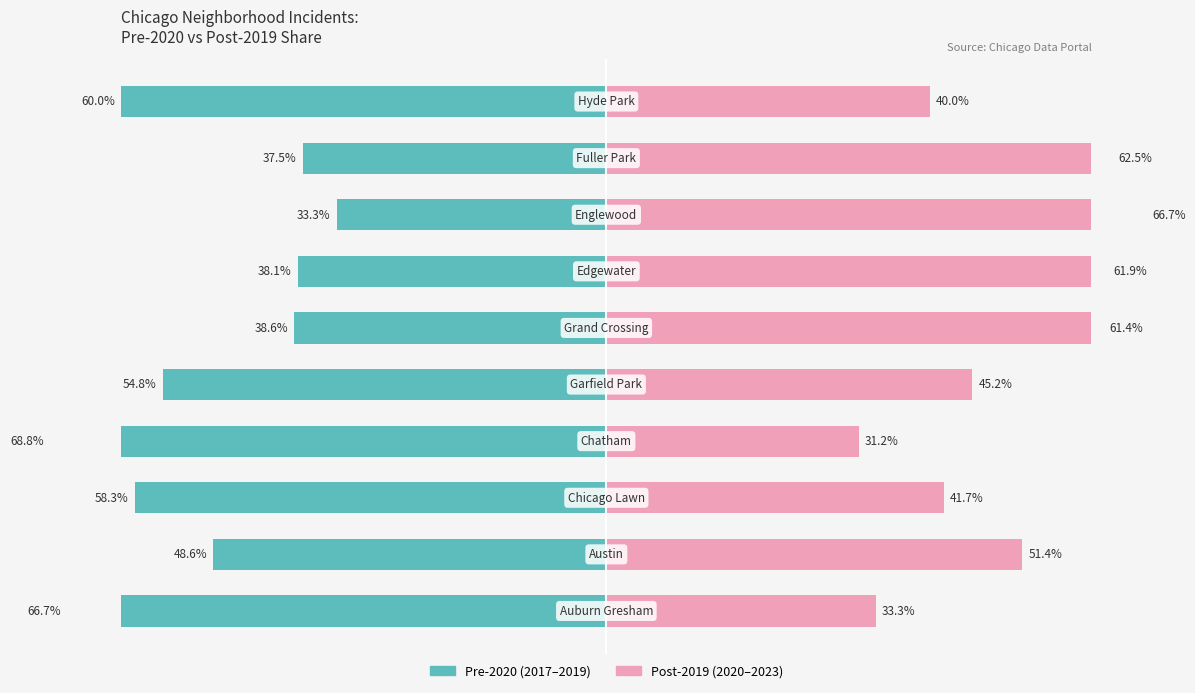

How many values in the Post-2019 (2020-2023) series exceed 51?

5